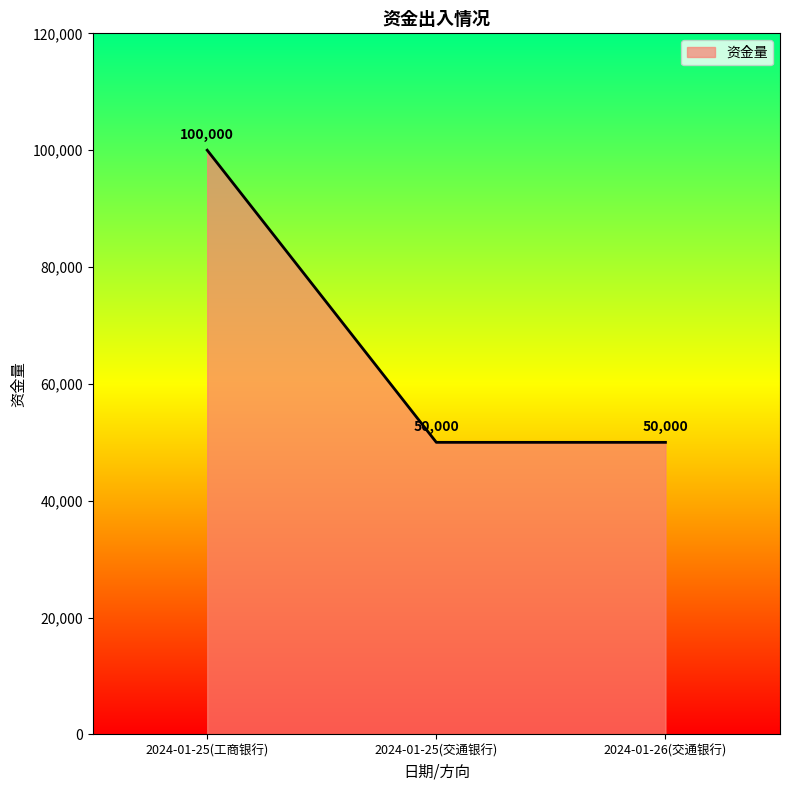

Reading left to right, transcribe all the data shown in this chart.

2024-01-25(工商银行)=100000	2024-01-25(交通银行)=50000	2024-01-26(交通银行)=50000